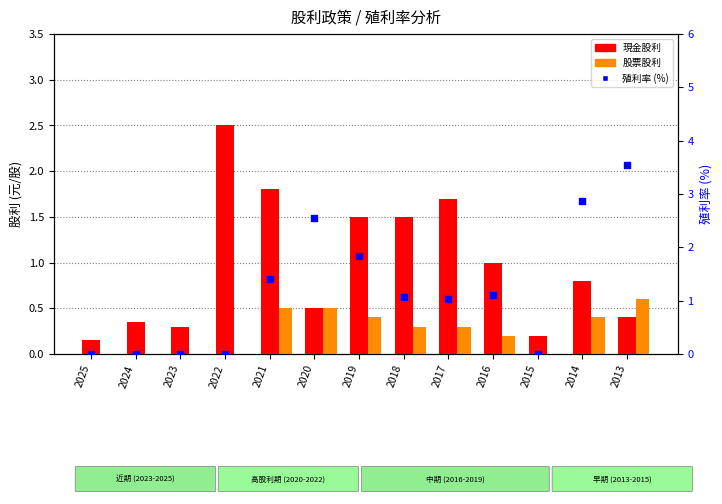

What are all the series names shown in the legend?

現金股利, 股票股利, 殖利率 (%)